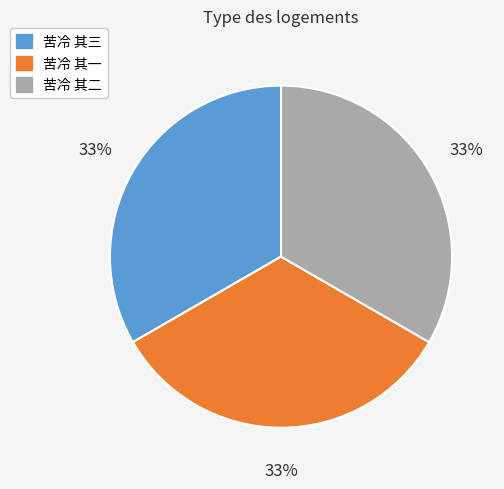

Is there any slice that represents more than half of the pie?

No